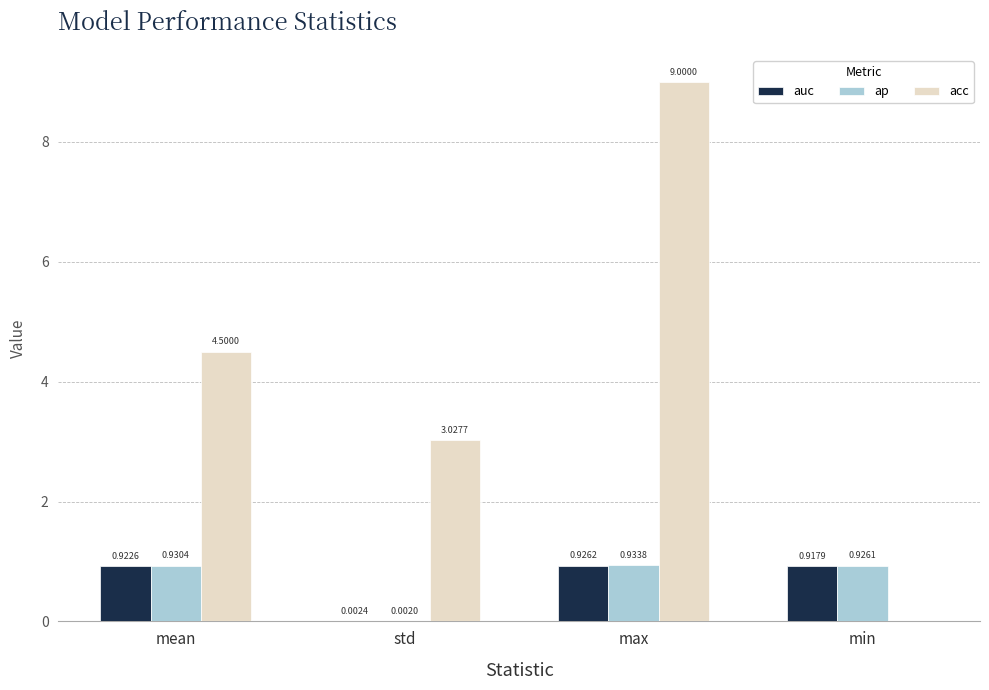

What is the sum of all ap values?

2.8